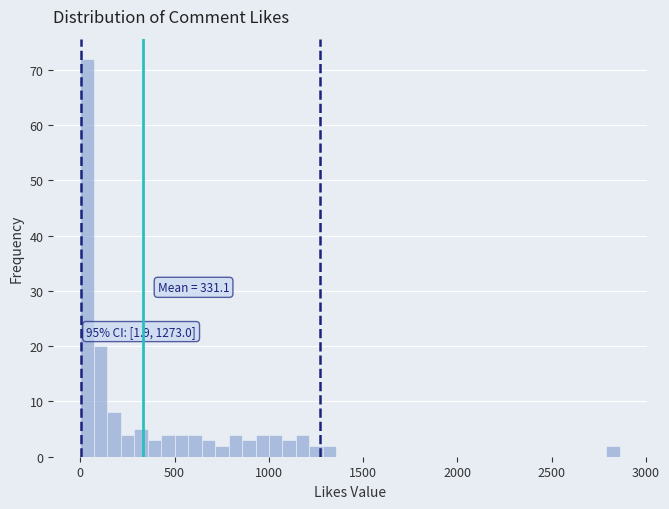

Read against the x-axis, roughly where is the centre of the tallest bar?

50